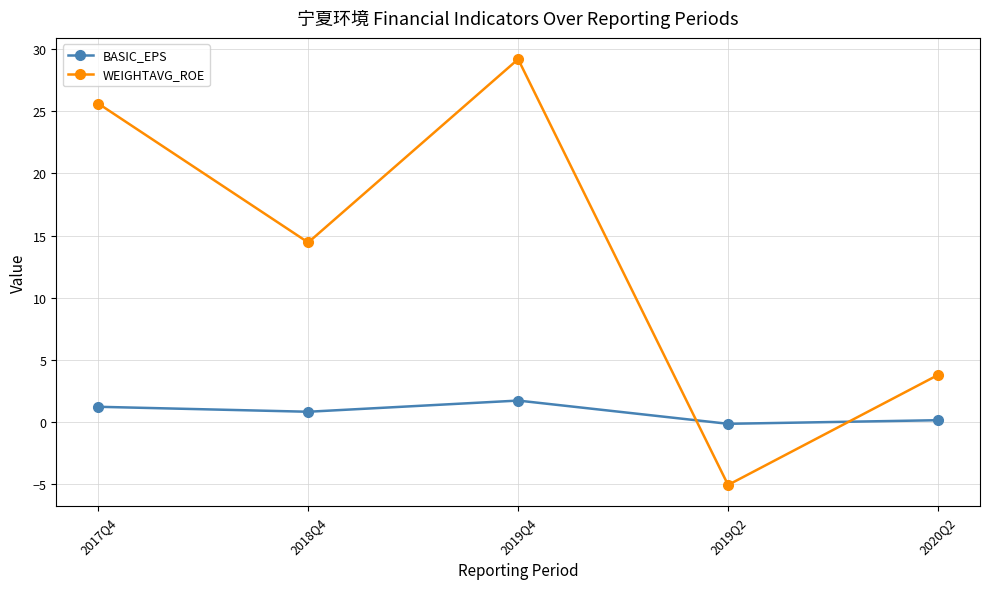

What position from the left is 2017Q4?

1